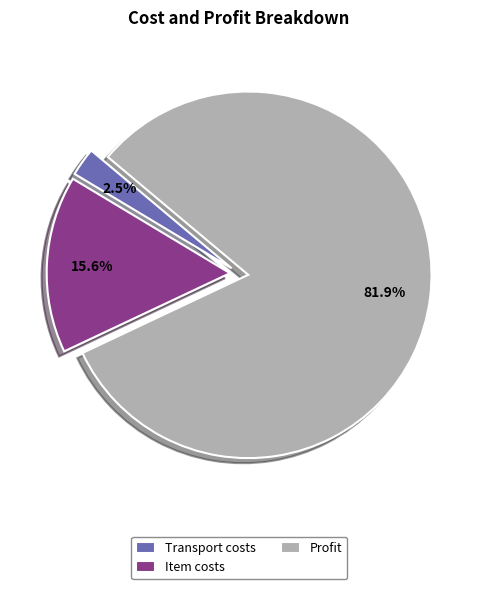

What is the total percentage of Transport costs and Item costs?

18.1%